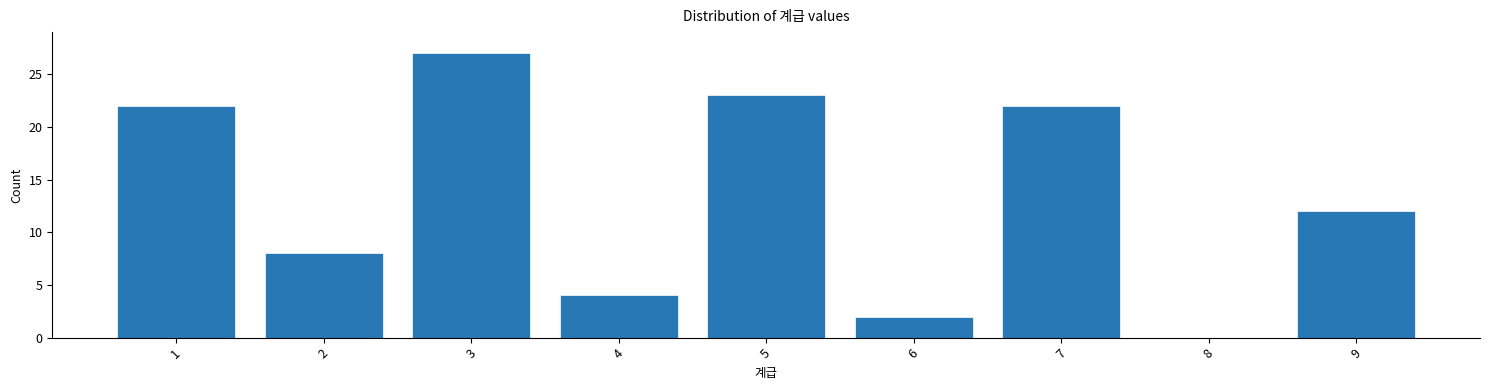

Reading left to right, list all the values displayed in this chart.

1=22	2=8	3=27	4=4	5=23	6=2	7=22	8=0	9=12